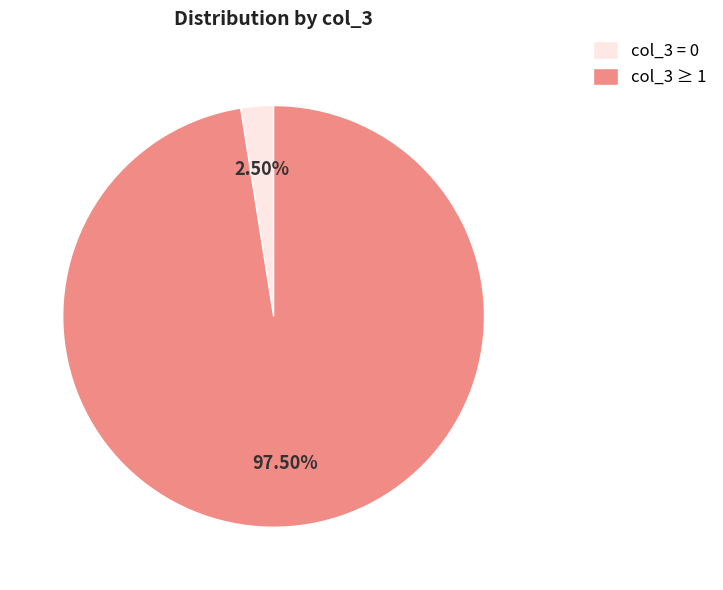

How many slices are in this pie chart?

2